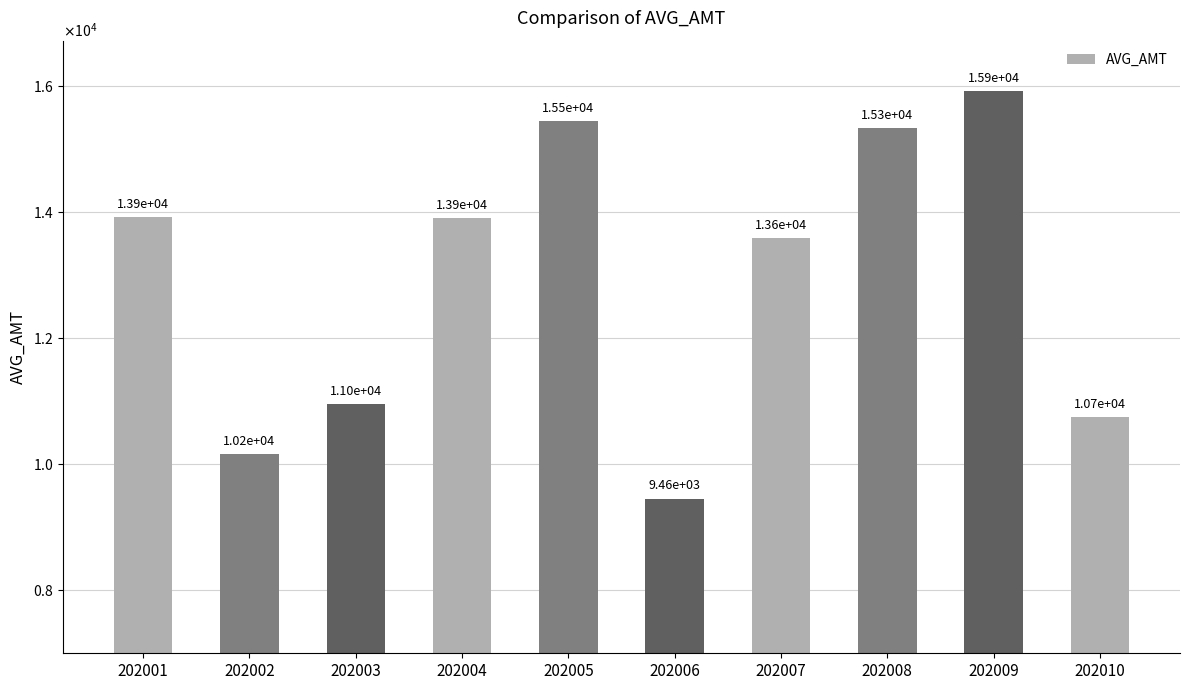

What is the difference between the maximum and minimum values?

6474.3